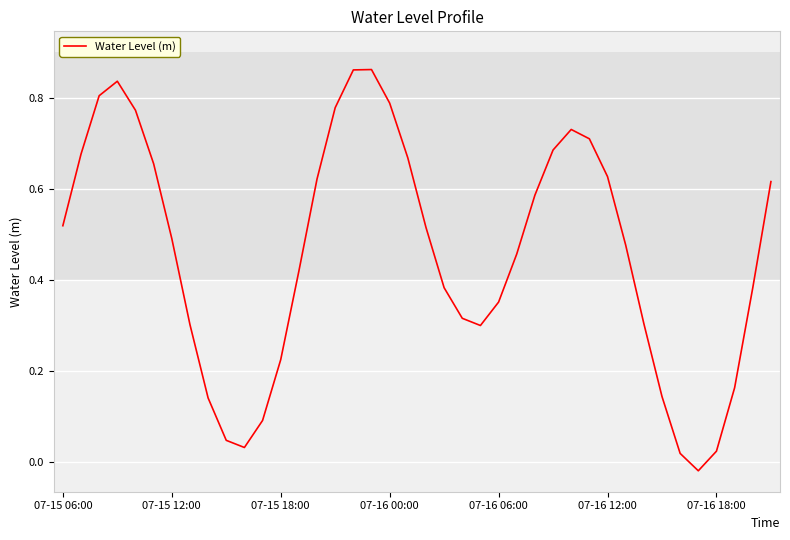

Is this an area chart (filled region under the line)?

No